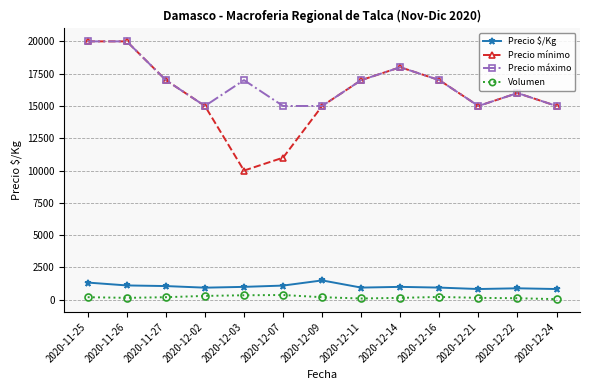

Where is the first local minimum for Precio mínimo?

2020-12-03